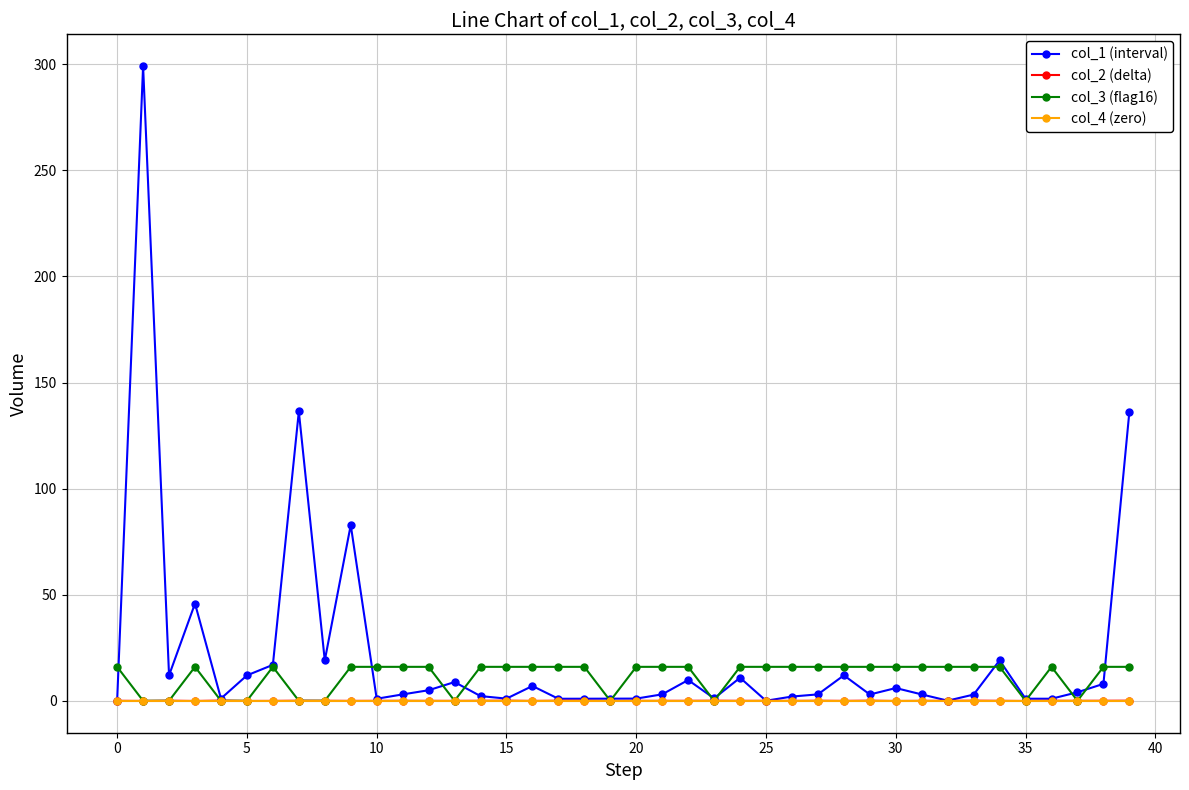

At how many categories does at least one series exceed 117?

3